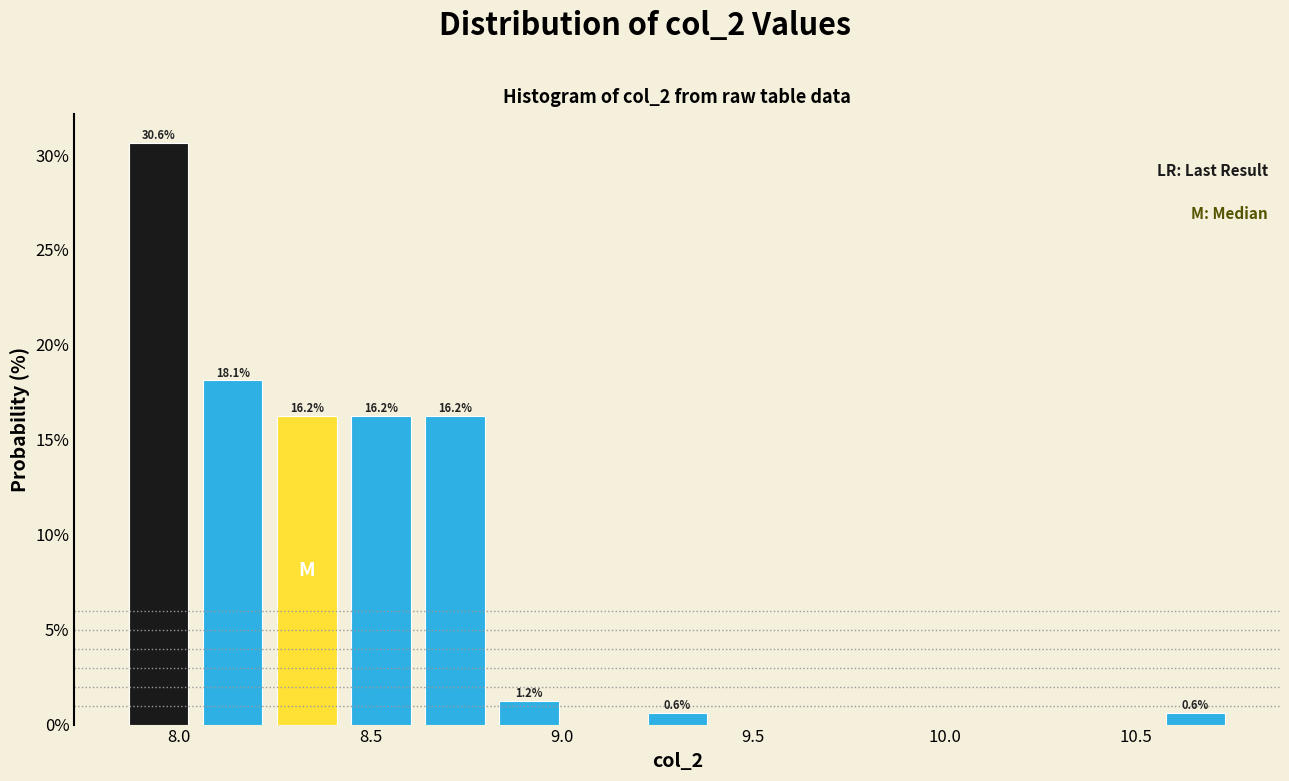

Around what value on the x-axis is the tallest bar? Give the approximate position of its centre, as read against the axis.

7.95